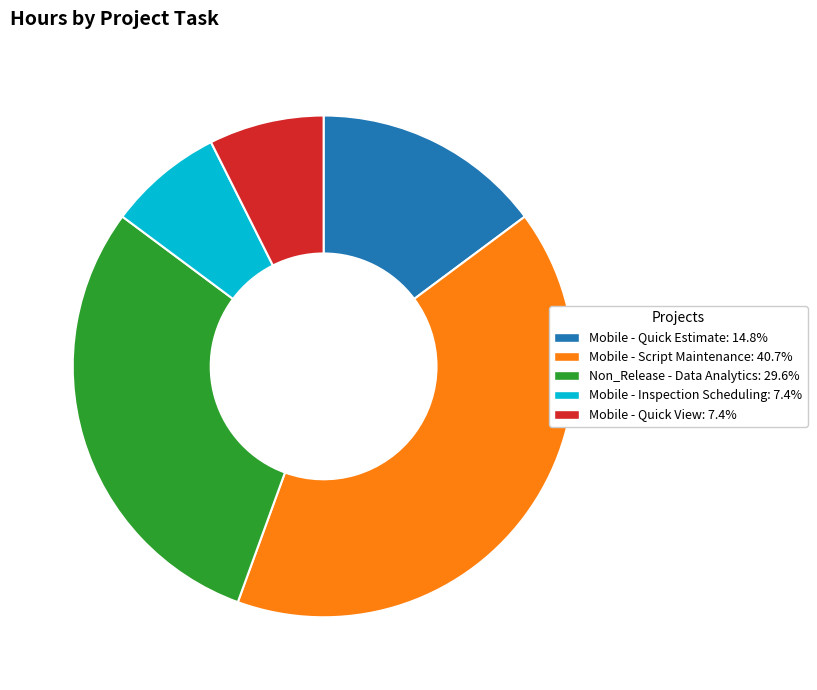

Is there any slice that represents more than half of the pie?

No